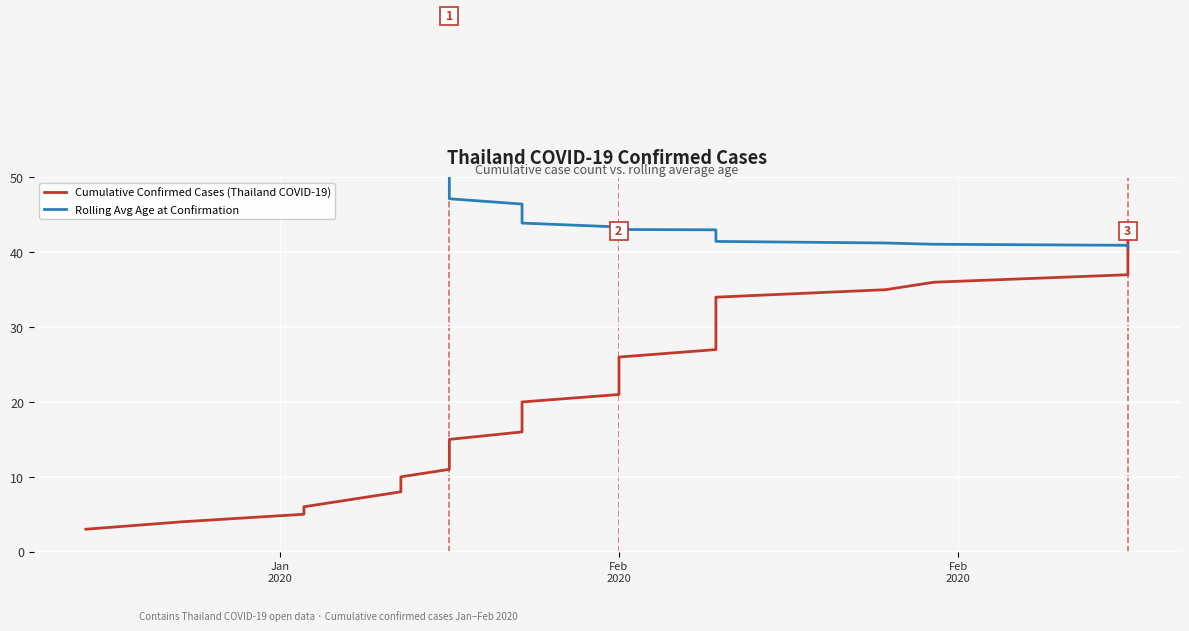

What is the label of the 22nd point from the right?

Feb 2020